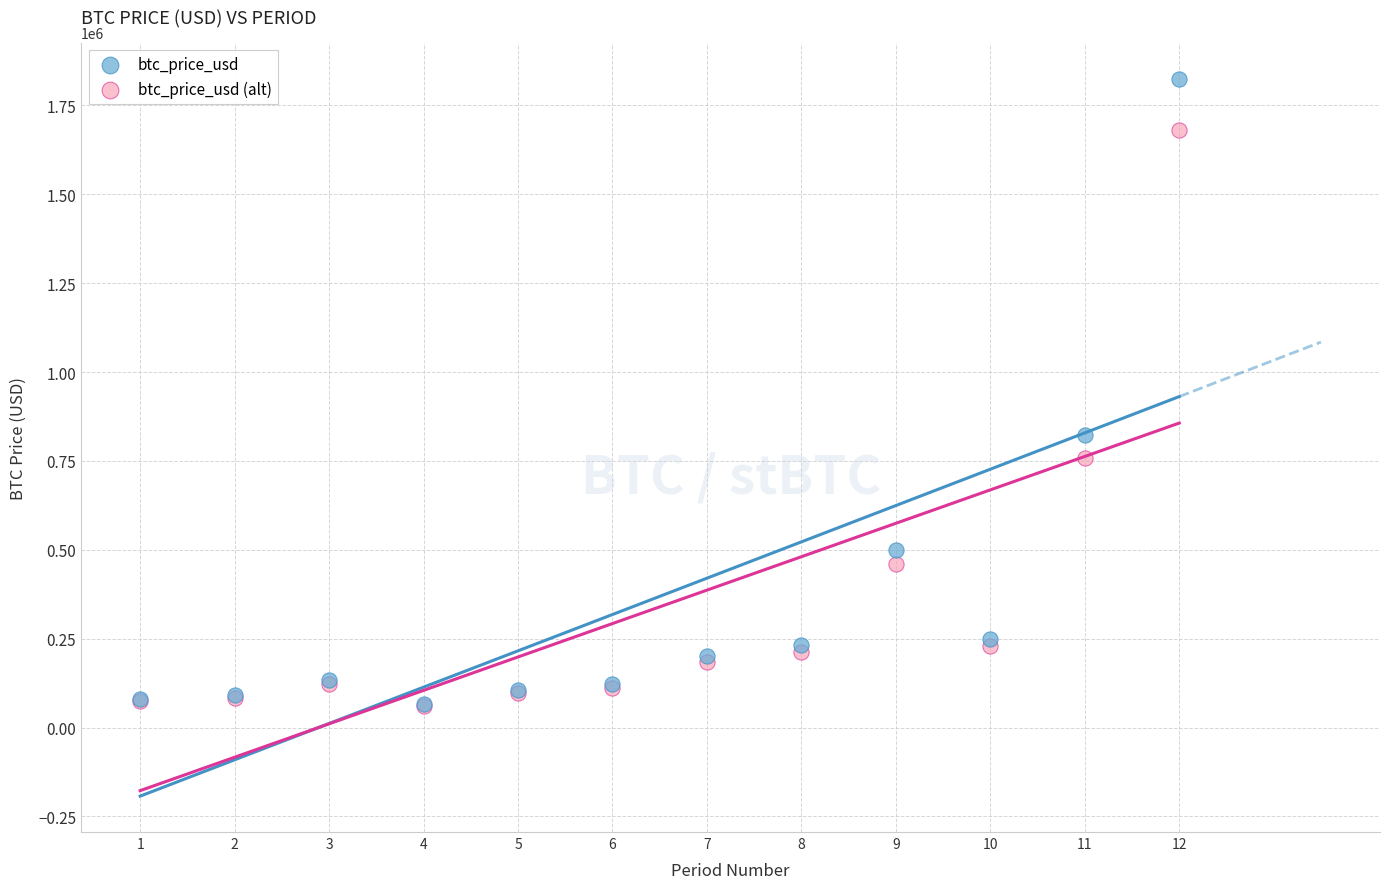

Across all series, what Y value is closest to 942591?

822968.7